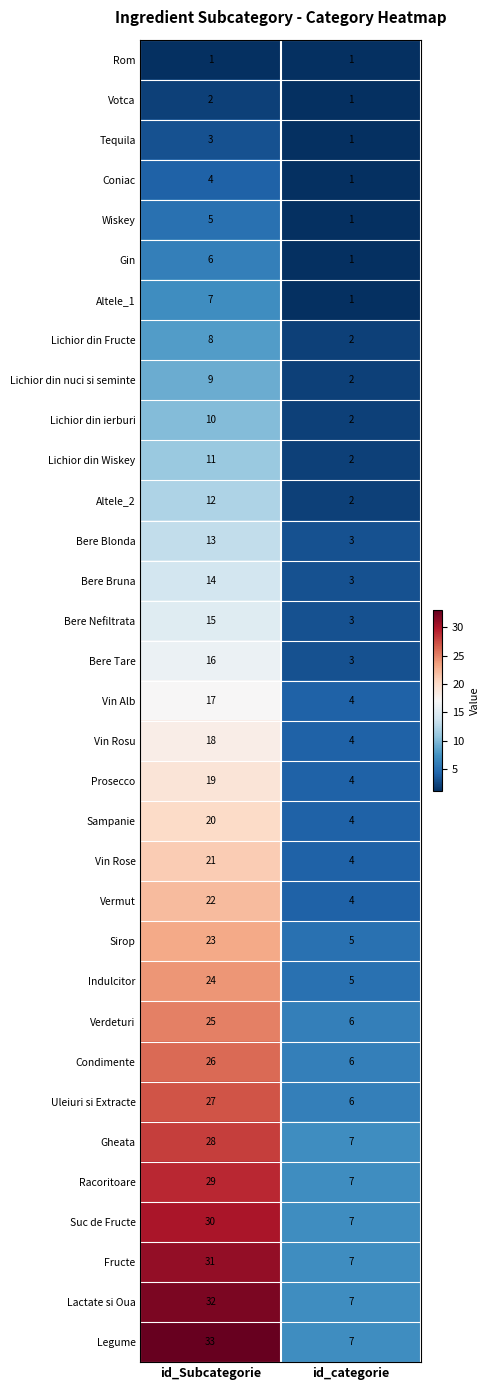

True or false: Gheata has a value of 7 at id_categorie.

True